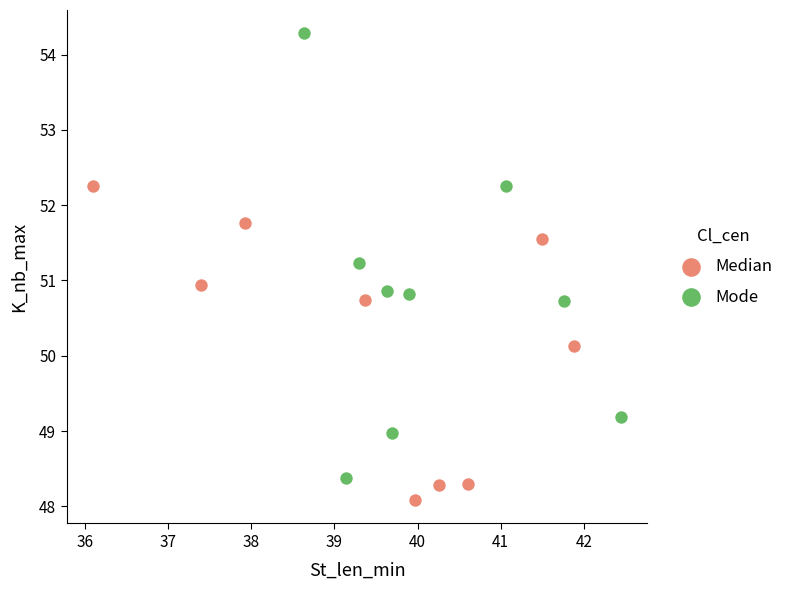

Which series reaches the maximum Y coordinate?

Mode